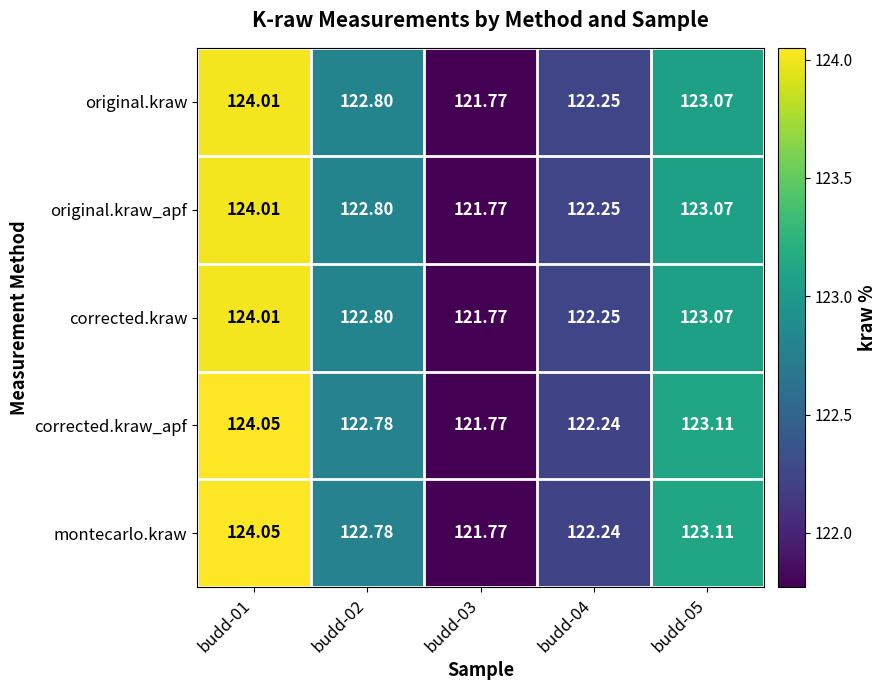

Is the value of original.kraw_apf at budd-03 greater than the value of corrected.kraw_apf at budd-05?

No